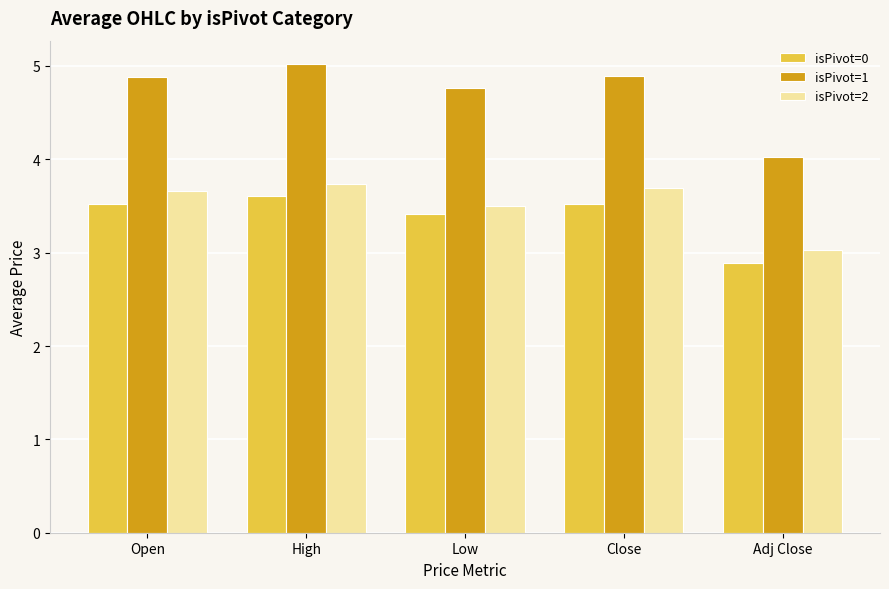

Where is isPivot=0 nearest to the value 3?

Adj Close